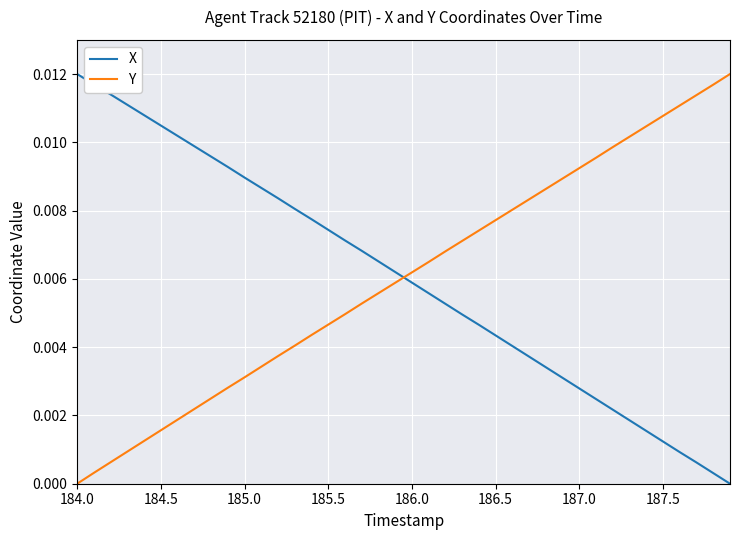

After their last crossing, which series has the higher values: Y or X?

Y